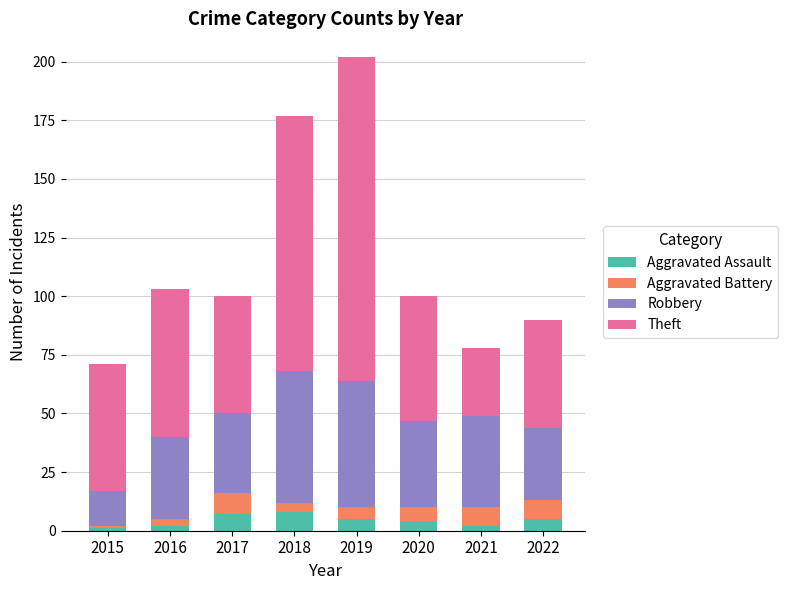

What is the maximum value for Aggravated Assault?

8